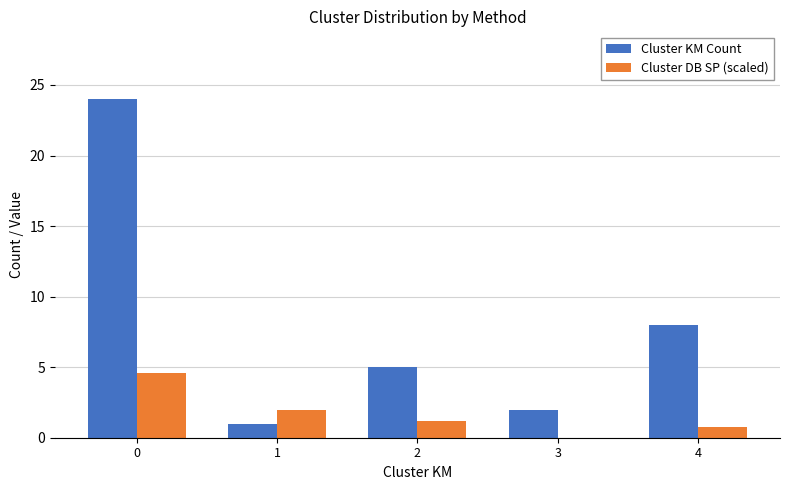

Which series has the widest spread of values?

Cluster KM Count